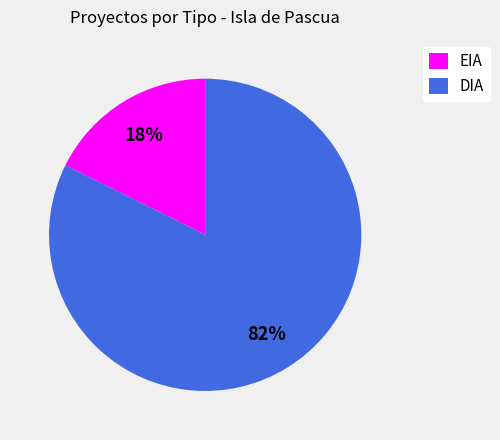

What is the largest slice in the pie chart?

DIA